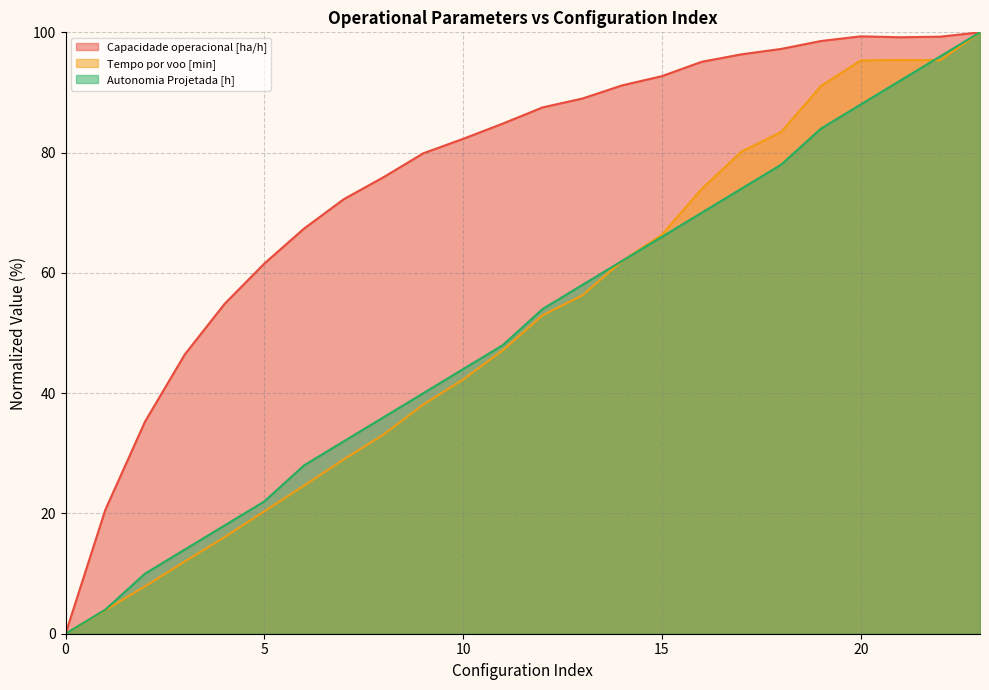

What are all the series names shown in the legend?

Capacidade operacional [ha/h], Tempo por voo [min], Autonomia Projetada [h]